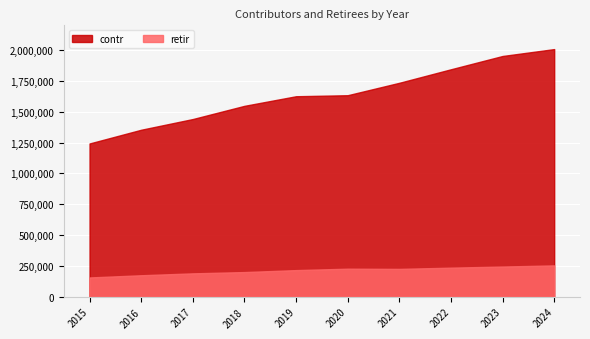

At which label does retir reach its peak?

2024